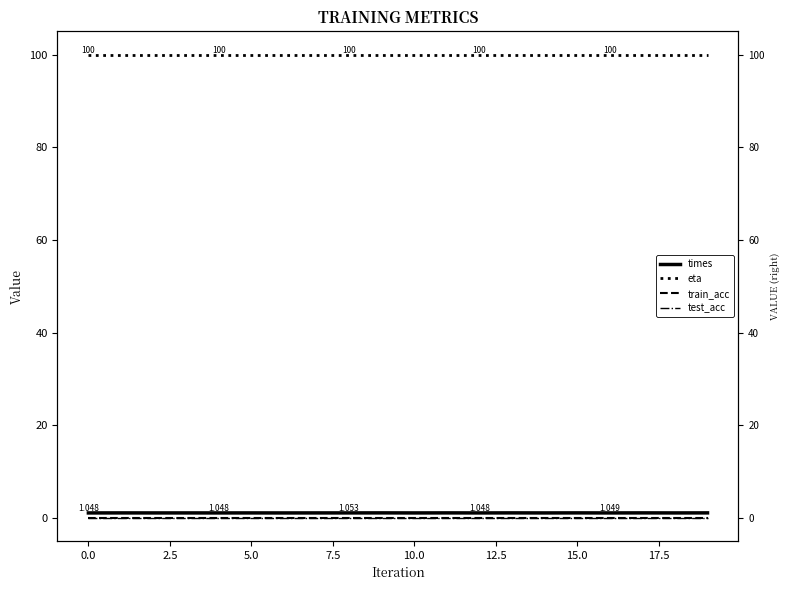

True or false: train_acc and times cross at least once.

False